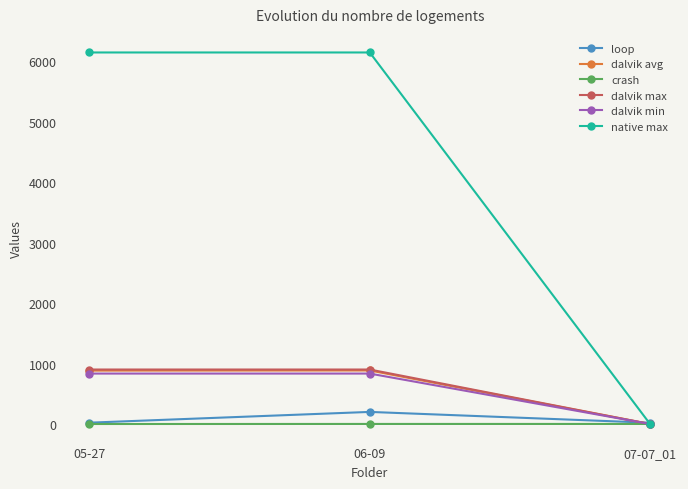

What is the label of the 3rd point from the right?

05-27